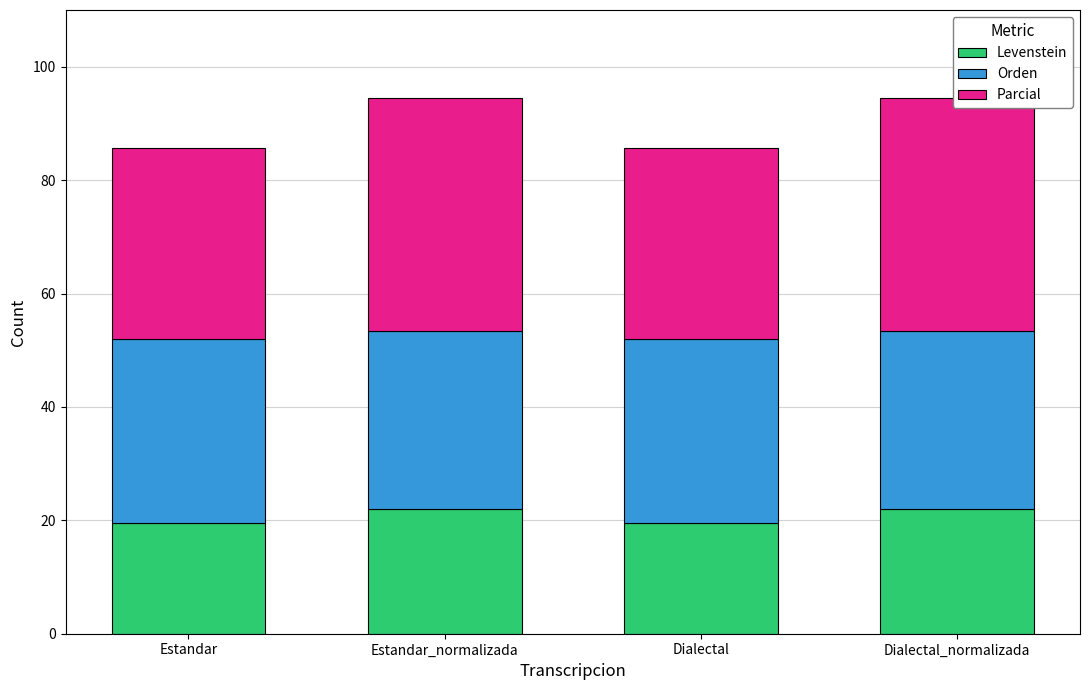

Is the value of Orden at Dialectal greater than the value of Parcial at Estandar?

No